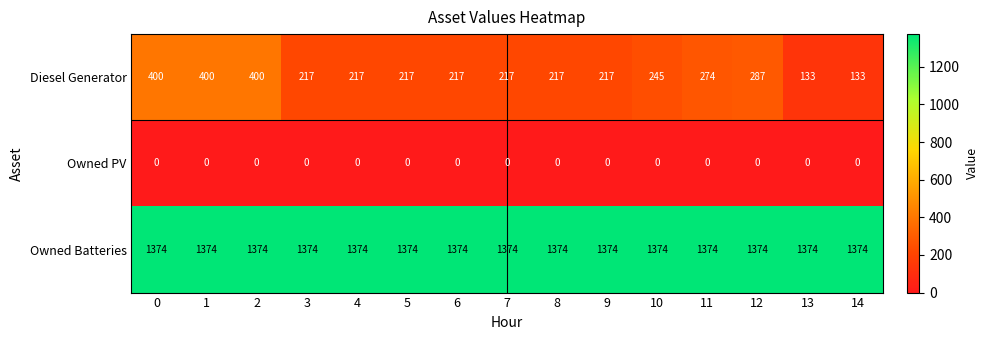

What is the greatest value displayed?

1374